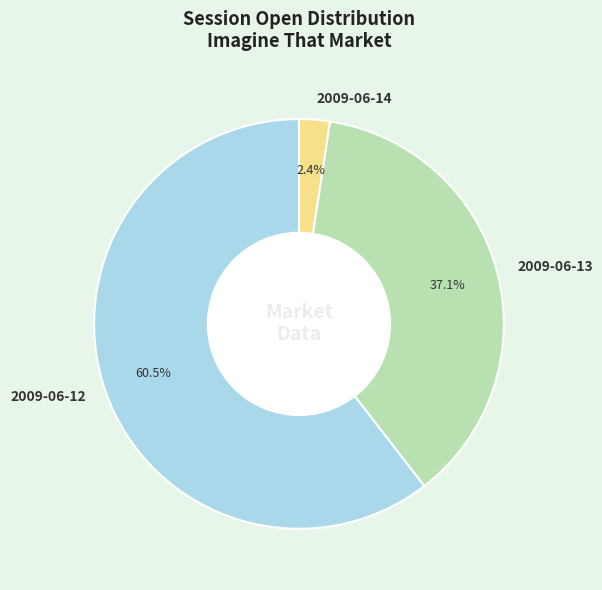

What is the smallest slice in the pie chart?

2009-06-14